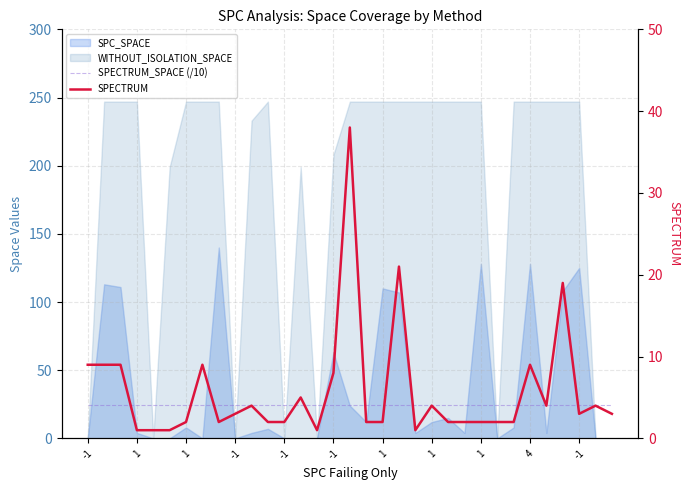

What is the label of the 3rd point from the left?

1